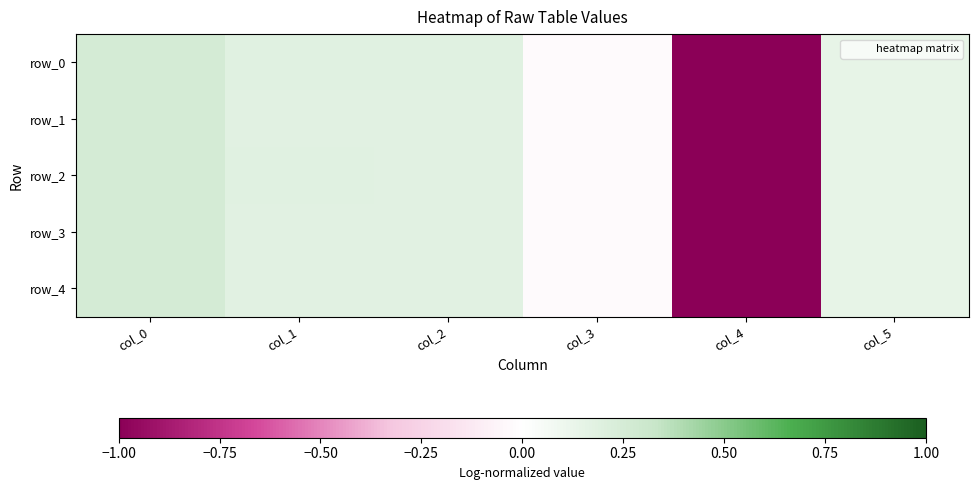

Which series has the widest spread of values?

row_4